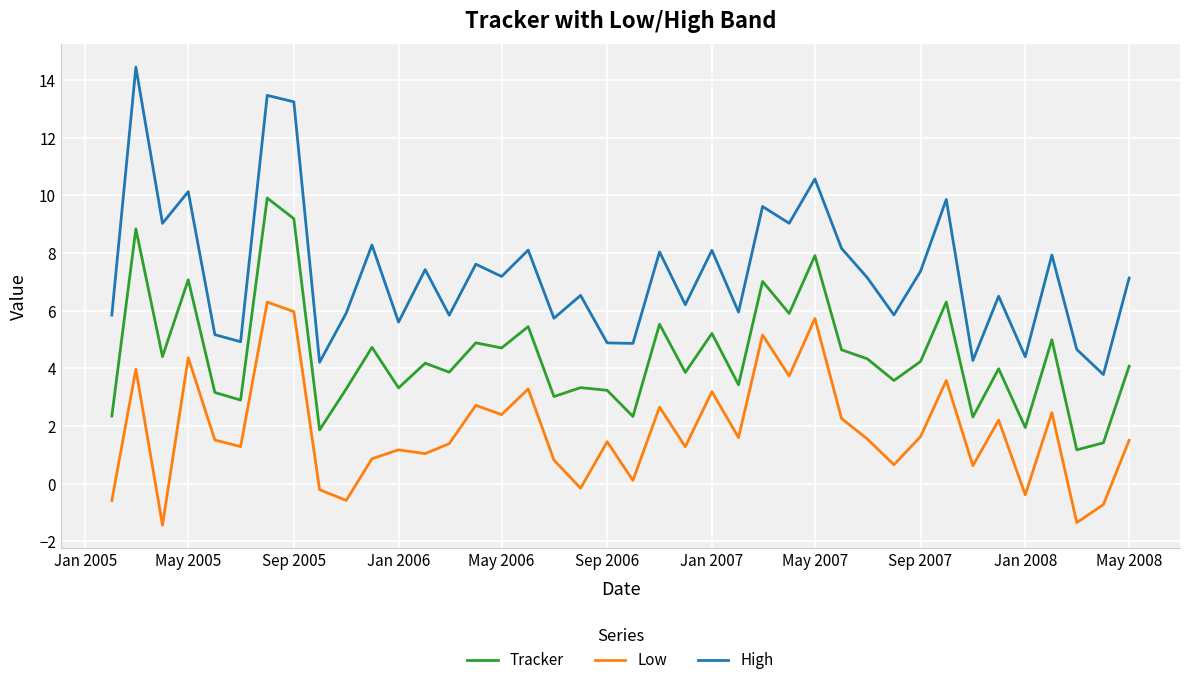

What is the greatest value displayed?

14.4